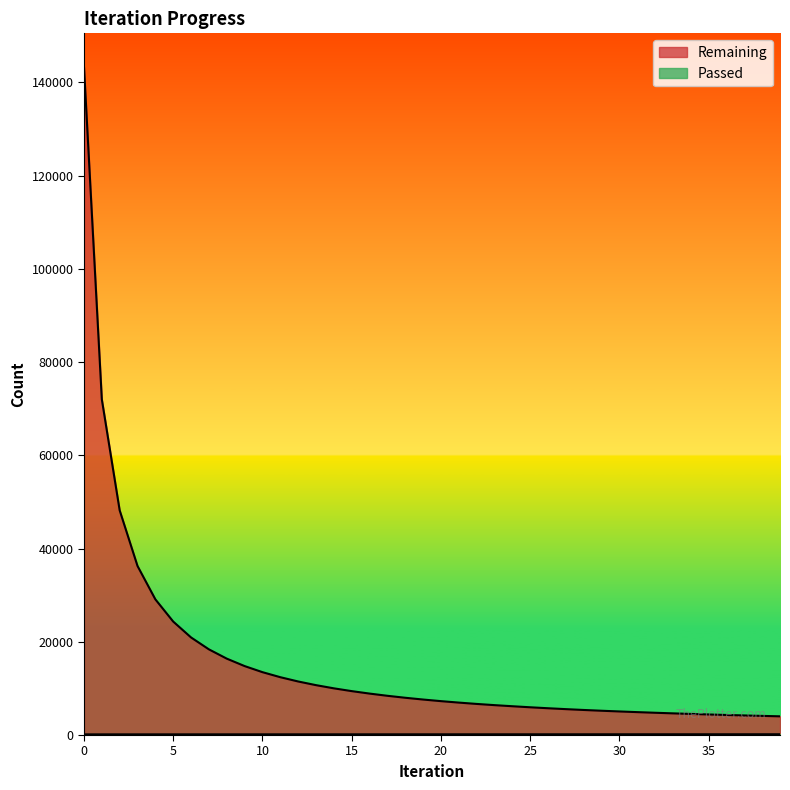

How many lines are shown in the chart?

2